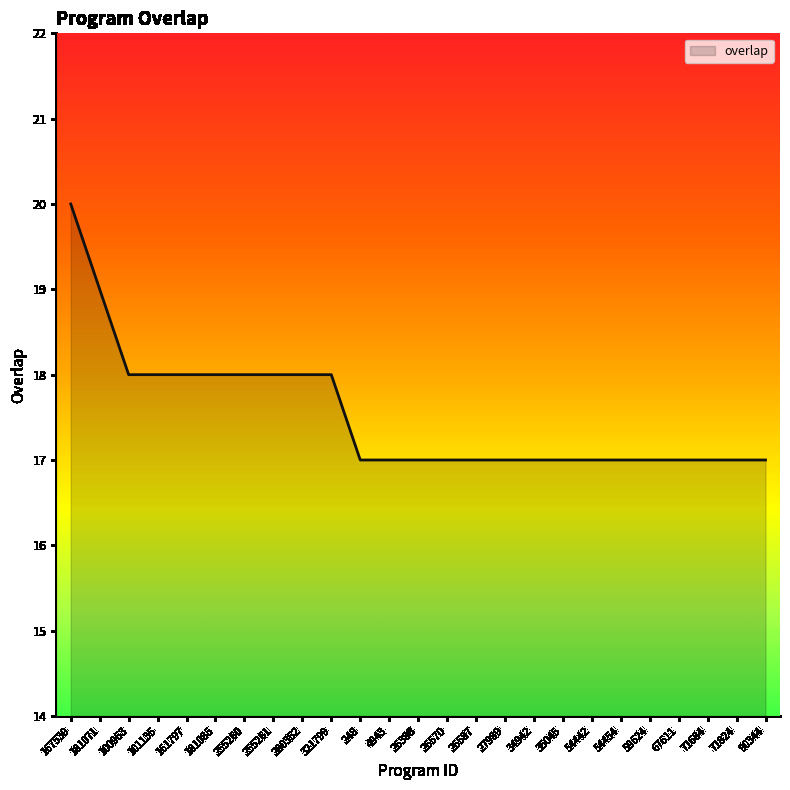

Does the chart display data point markers on the line(s)?

No